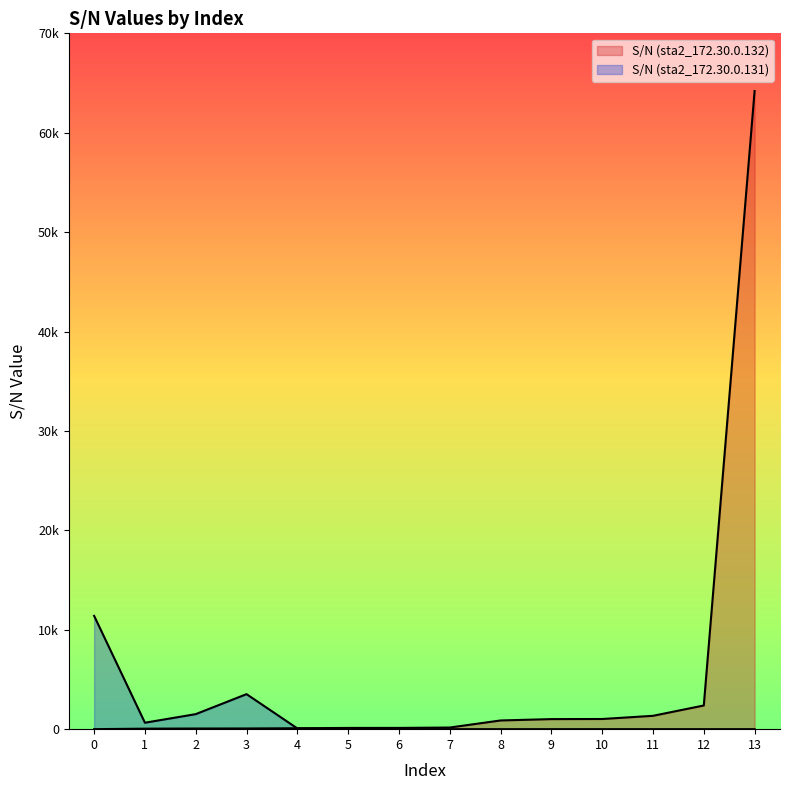

How many lines are shown in the chart?

2